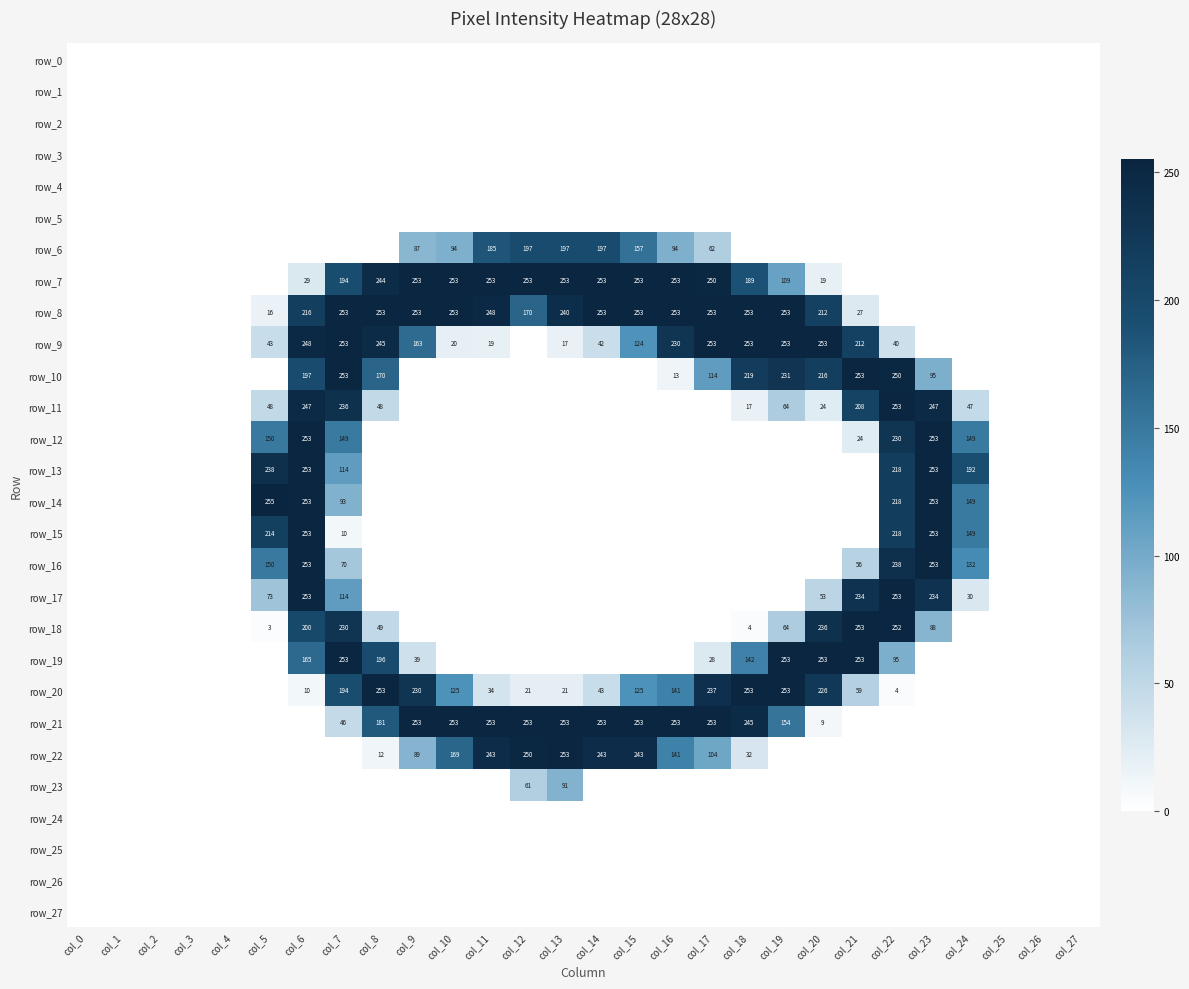

Rank the categories by row_2 value from highest to lowest.

col_0, col_1, col_2, col_3, col_4, col_5, col_6, col_7, col_8, col_9, col_10, col_11, col_12, col_13, col_14, col_15, col_16, col_17, col_18, col_19, col_20, col_21, col_22, col_23, col_24, col_25, col_26, col_27